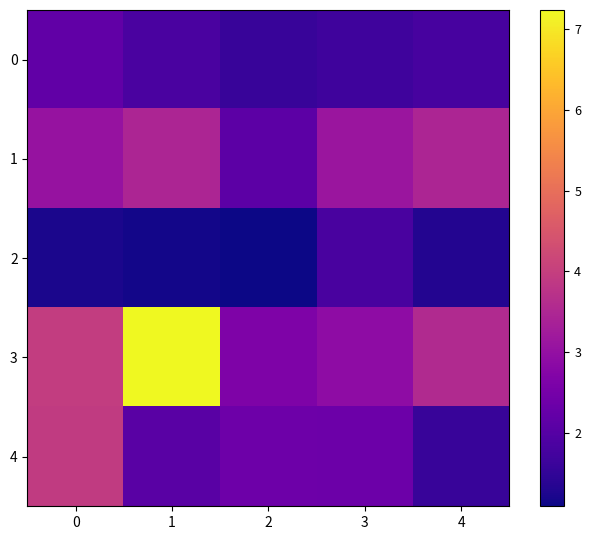

How many categories are shown in the chart?

5